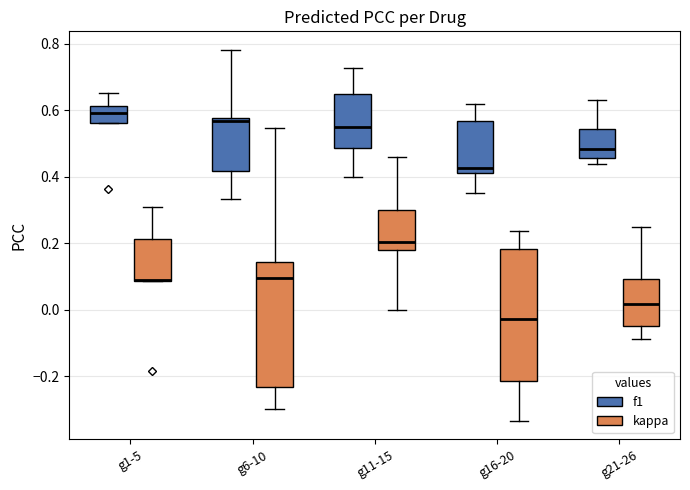

Where does the median line of the box for g6-10 (kappa) sit on the y-axis? The values are not printed on the chart, so give them approximately, as read against the axis.

0.10